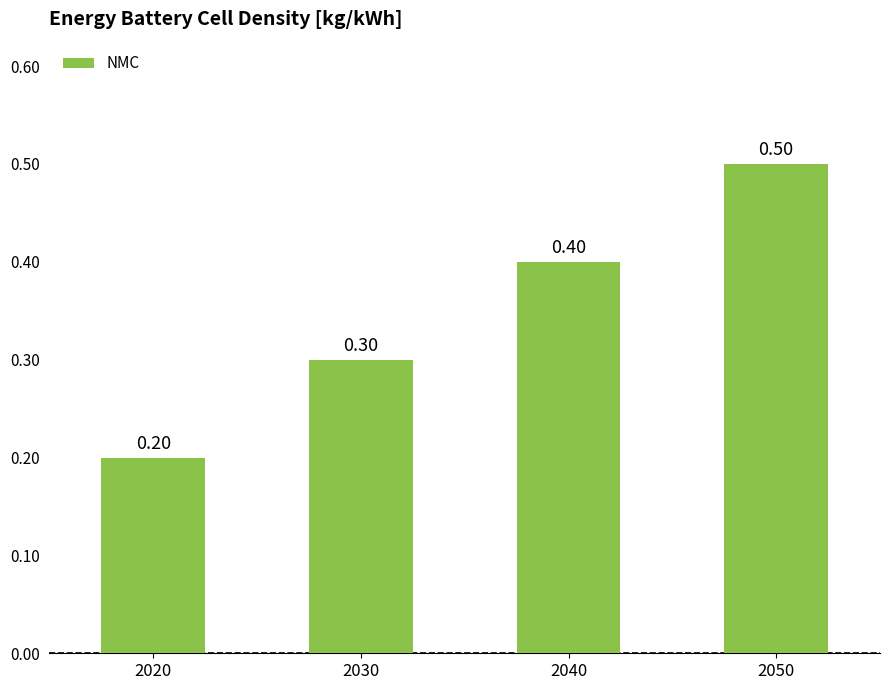

Rank the categories by value from lowest to highest.

2020, 2030, 2040, 2050